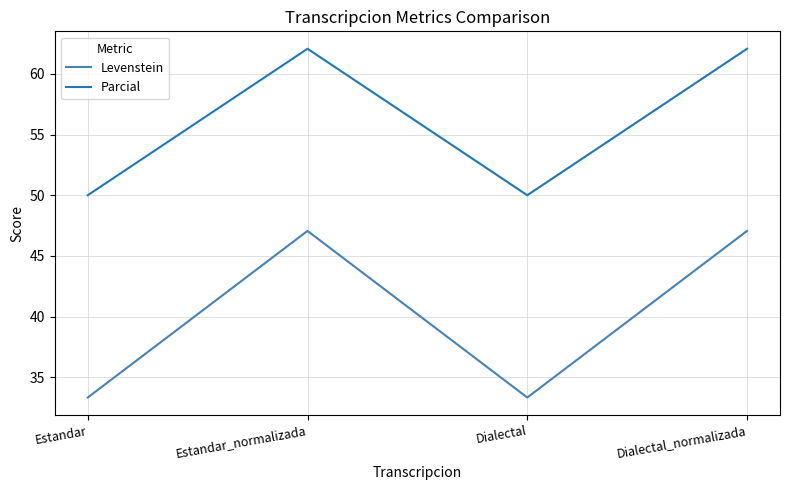

Rank the series by their maximum value, from lowest to highest.

Levenstein, Parcial